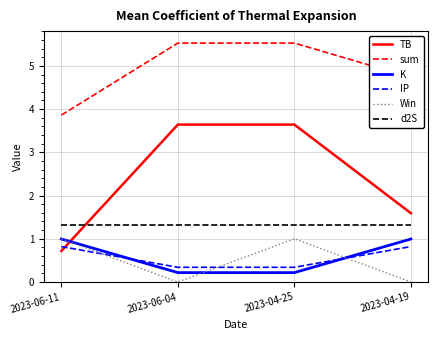

Which series has the widest spread of values?

TB